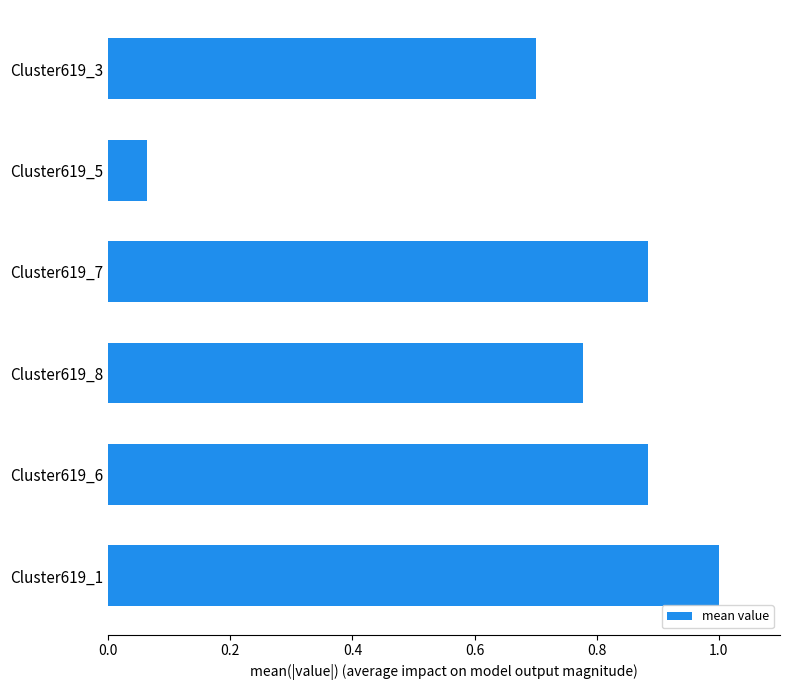

How many bars are there in total?

6